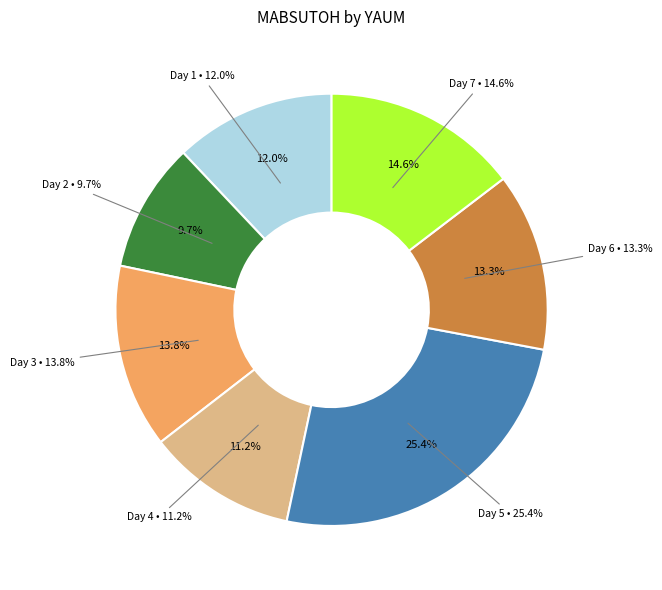

What is the largest slice in the pie chart?

5